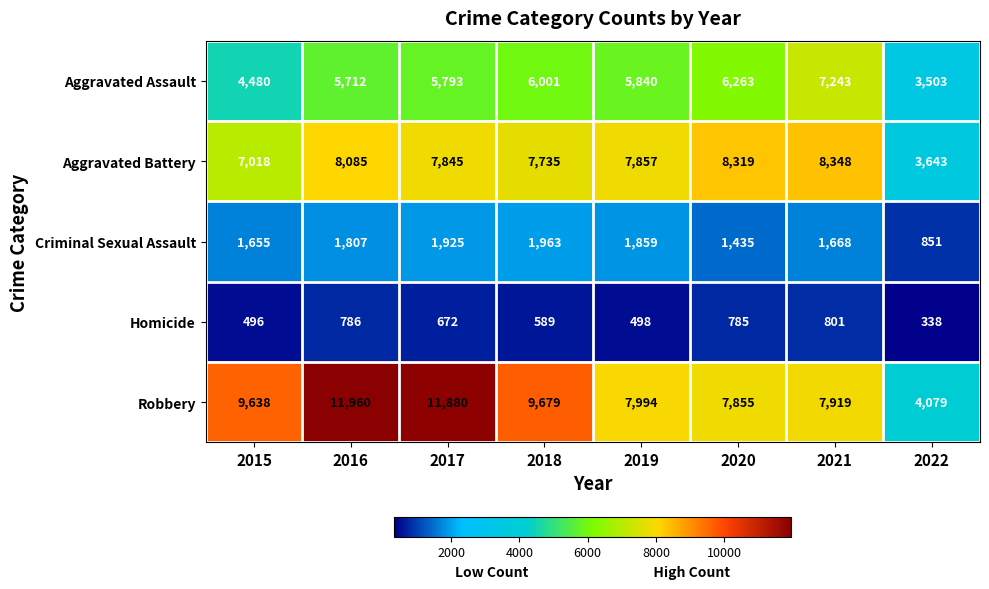

What is the spread (max minus min) of values at 2018?

9090